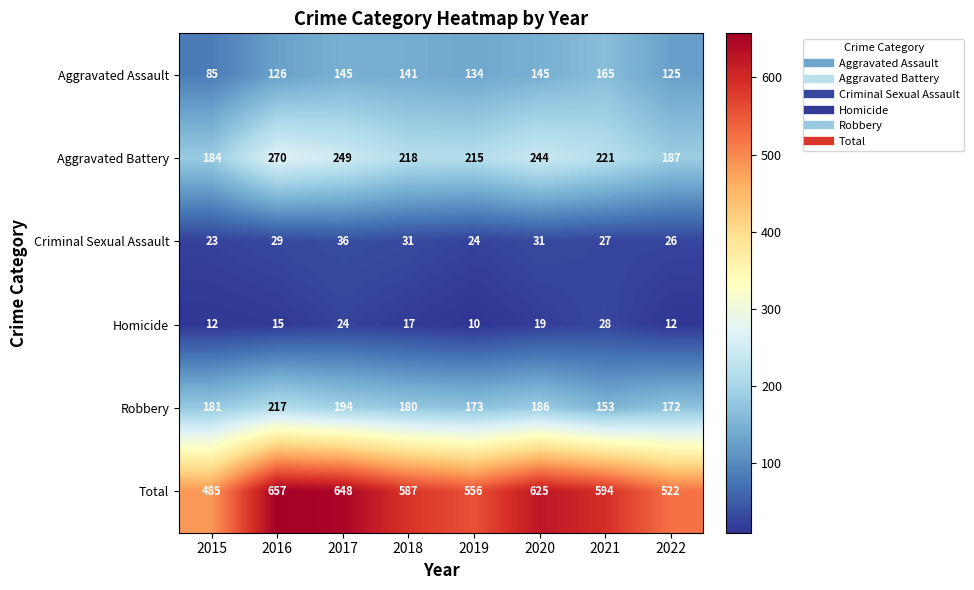

Between 2019 and 2022, which series saw the biggest shift?

Total